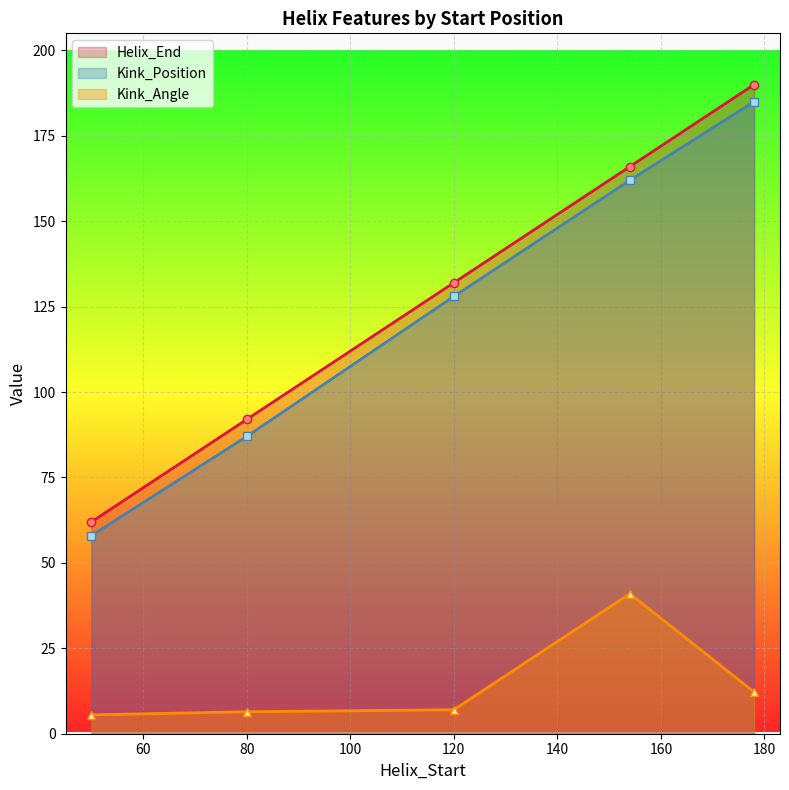

At 100, list the series in order from smallest to largest.

Kink_Angle, Kink_Position, Helix_End